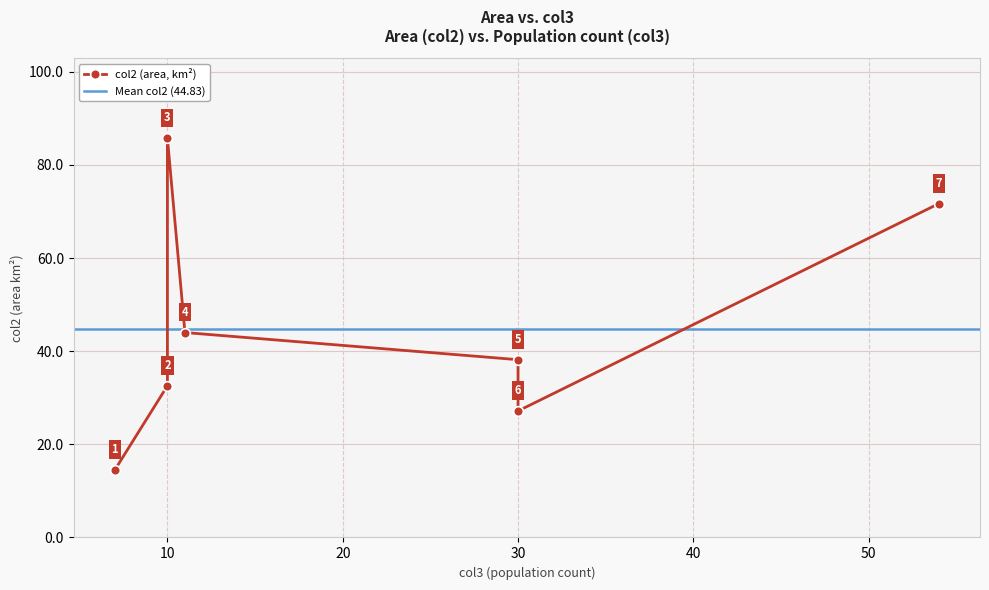

What is the difference between the values at Beernem and Bassenge?

33.5